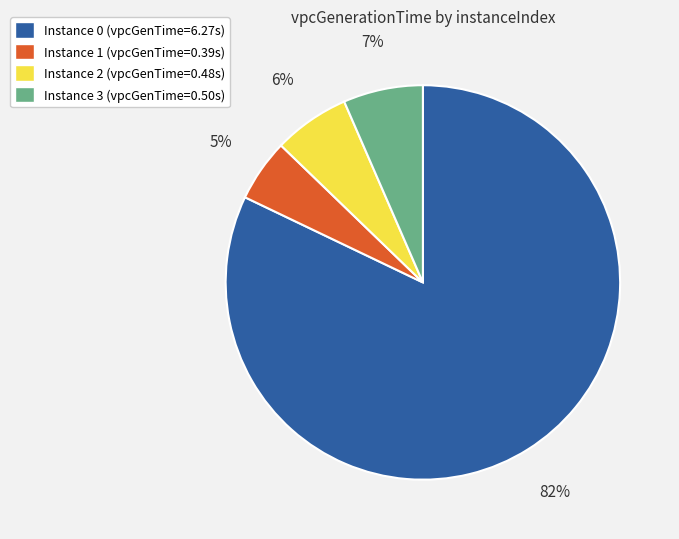

Which has a higher value, Instance 1 (vpcGenTime=0.39s) or Instance 0 (vpcGenTime=6.27s)?

Instance 0 (vpcGenTime=6.27s)